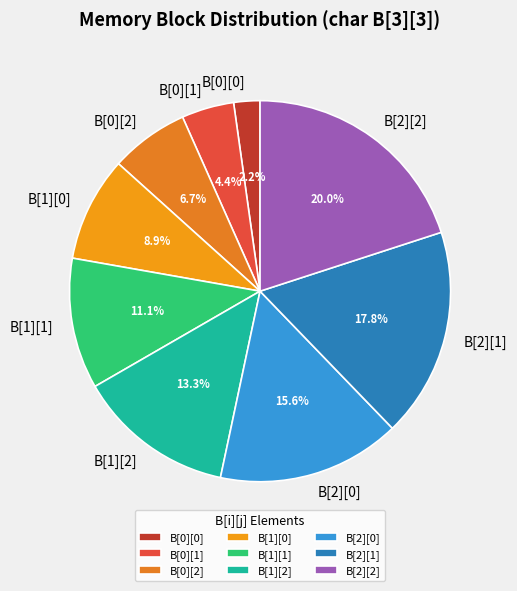

Between B[2][1] and B[0][2], which is larger?

B[2][1]